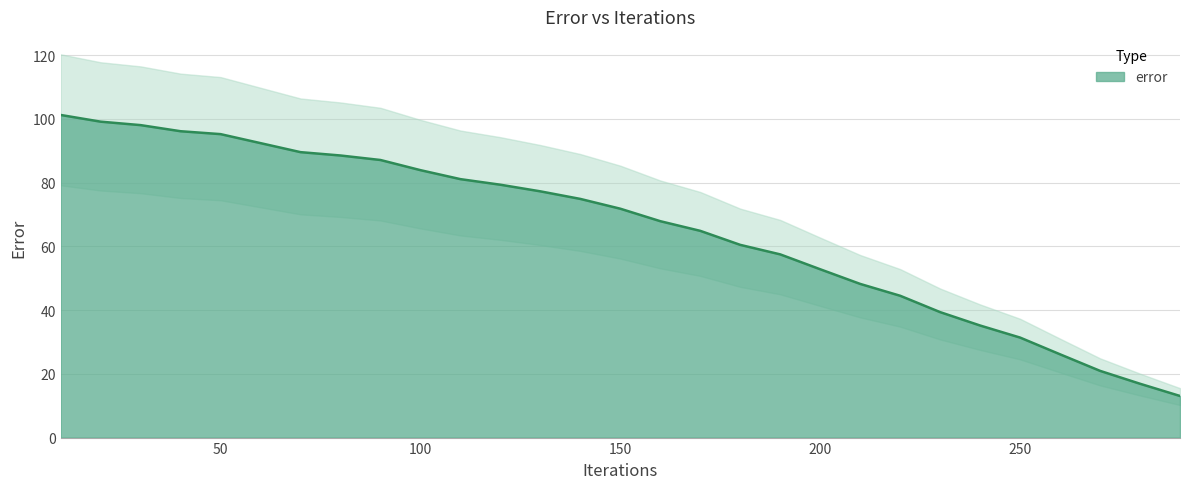

Reading left to right, transcribe all the data shown in this chart.

10=101.2	20=99.1	30=98.0	40=96.1	50=95.2	60=92.4	70=89.5	80=88.5	90=87.1	100=83.9	110=81.1	120=79.3	130=77.2	140=74.9	150=71.8	160=67.9	170=64.9	180=60.5	190=57.5	200=52.8	210=48.2	220=44.5	230=39.4	240=35.2	250=31.4	260=26.1	270=20.9	280=16.9	290=13.1